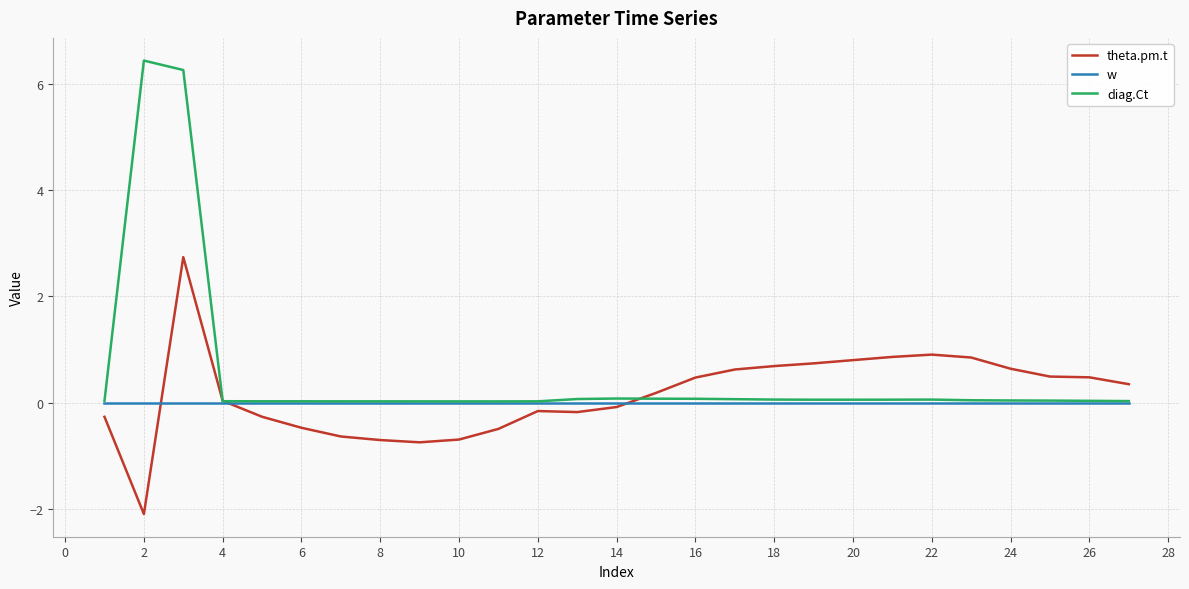

What is the smallest value displayed?

-2.1